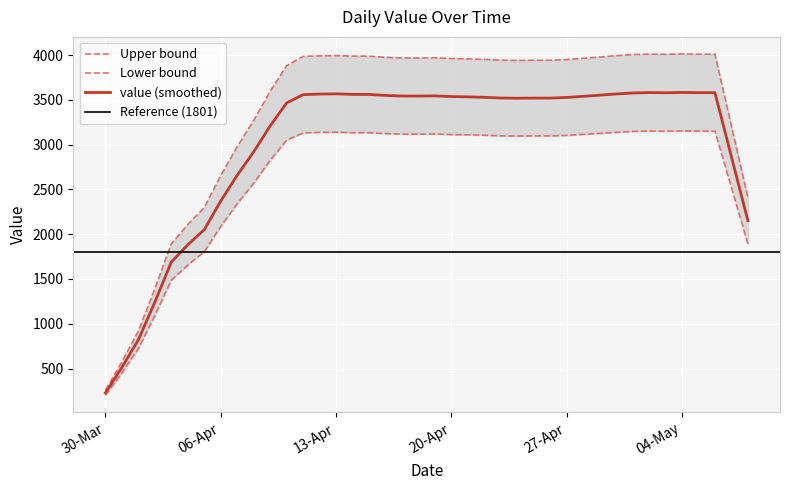

How many points are lower than both their immediate neighbors (excluding endpoints)?

6